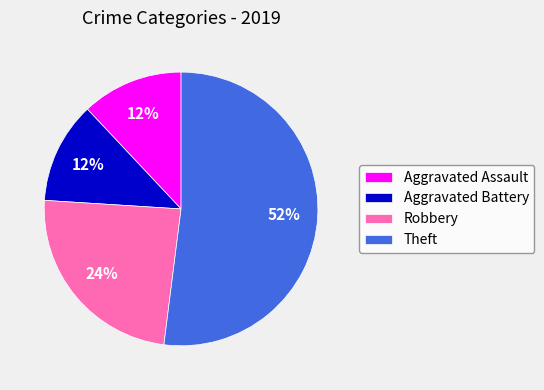

Which slice is the largest?

Theft